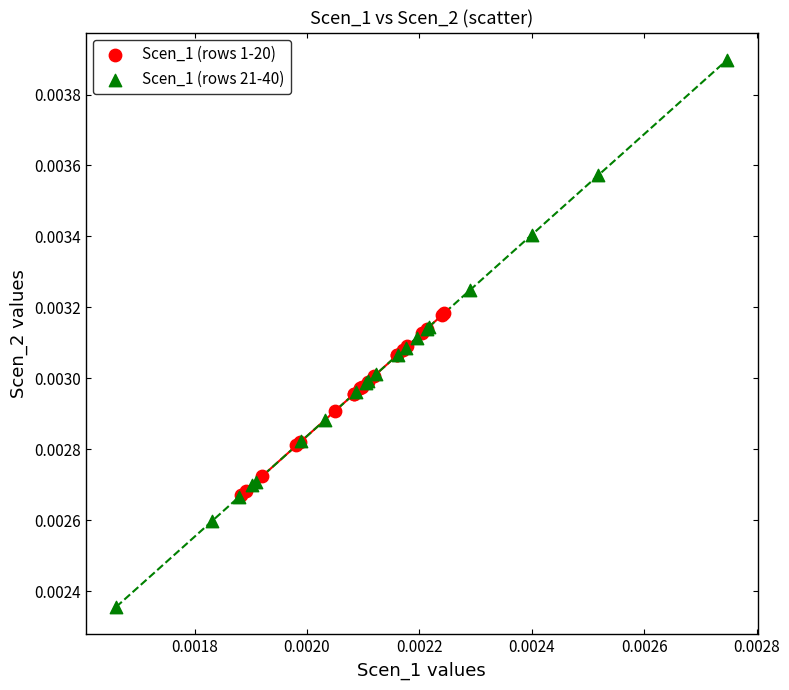

Which series has the widest spread of Y values?

Scen_1 (rows 21-40)